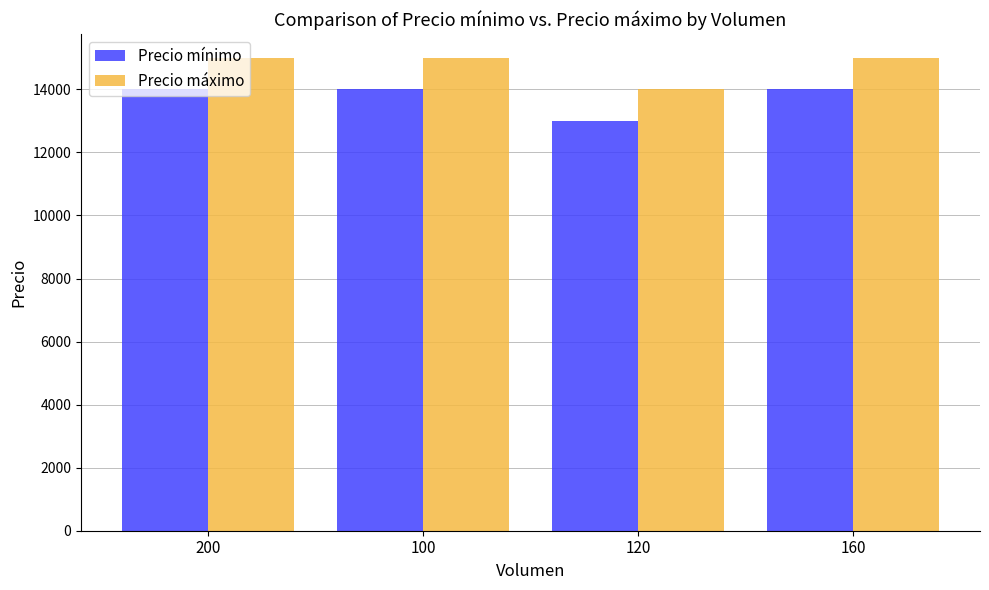

Reading right to left, extract all data points from this chart.

Precio mínimo: 160=14000	120=13000	100=14000	200=14000
Precio máximo: 160=15000	120=14000	100=15000	200=15000